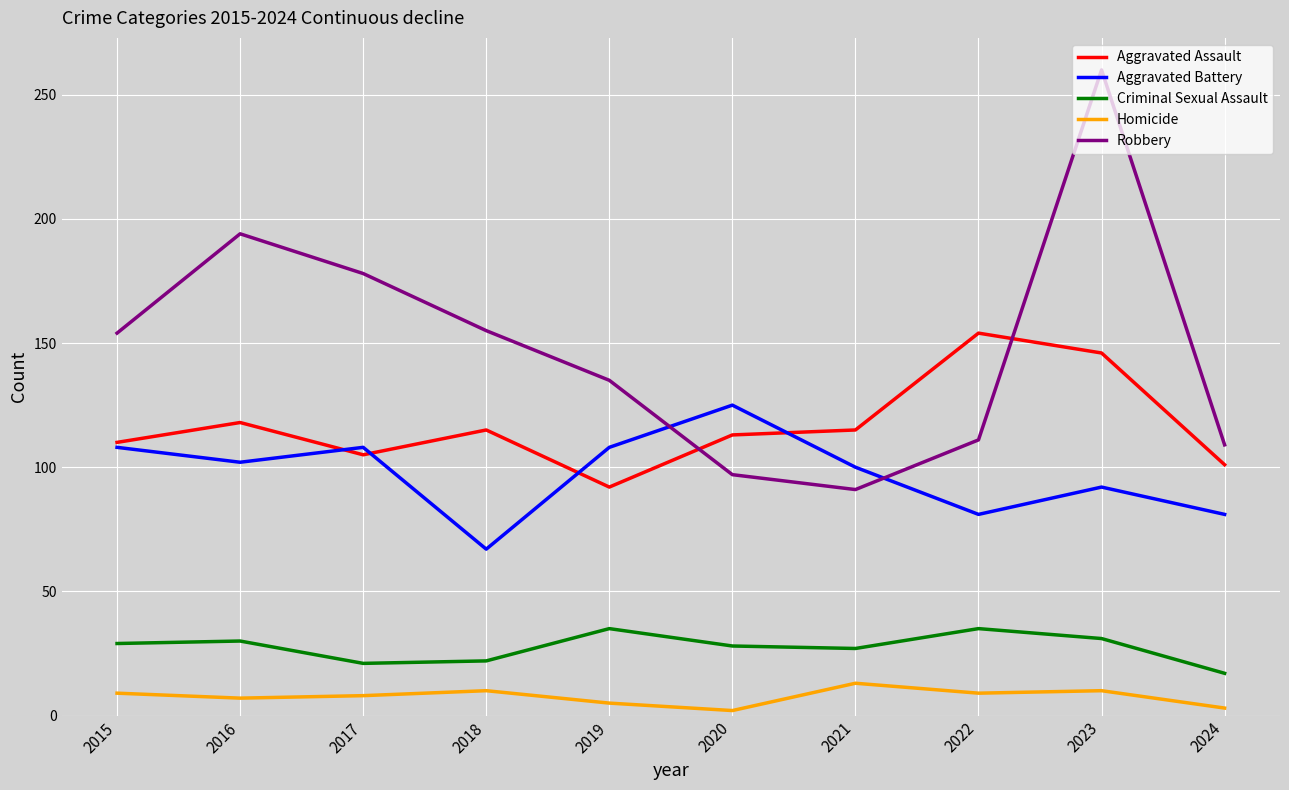

How many times do Aggravated Assault and Robbery cross each other?

2